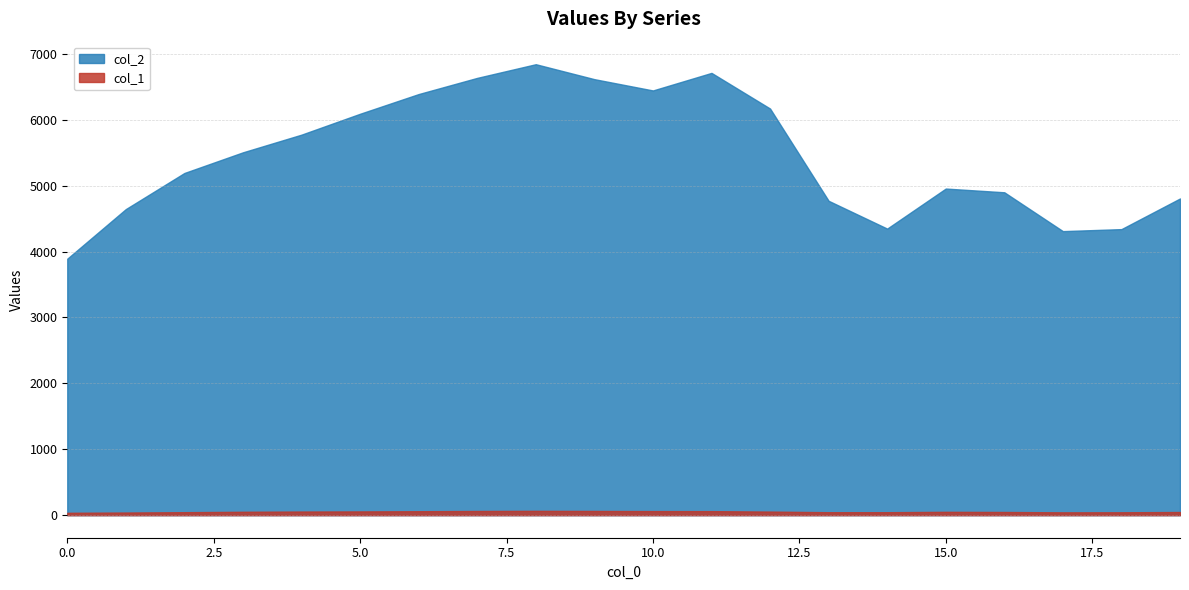

At which category does the chart reach its minimum across all series?

14